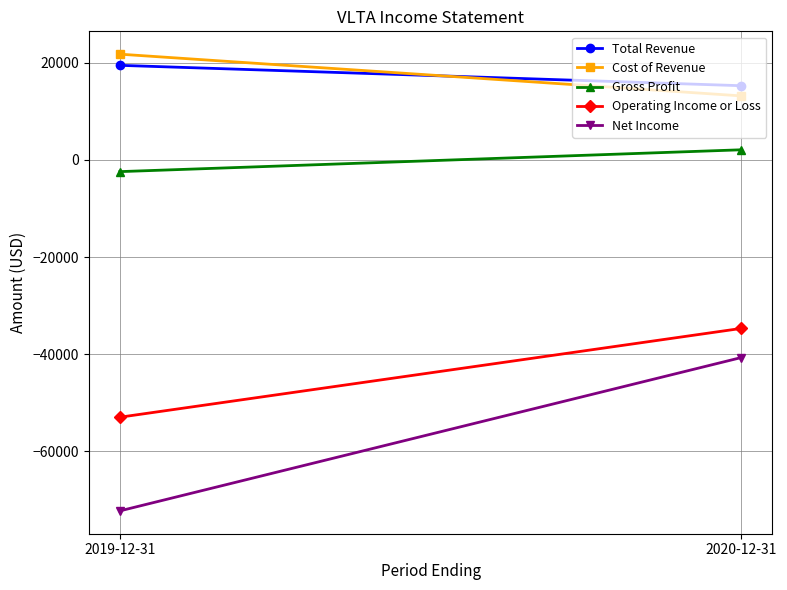

List the labels in order of Cost of Revenue value, smallest first.

2020-12-31, 2019-12-31